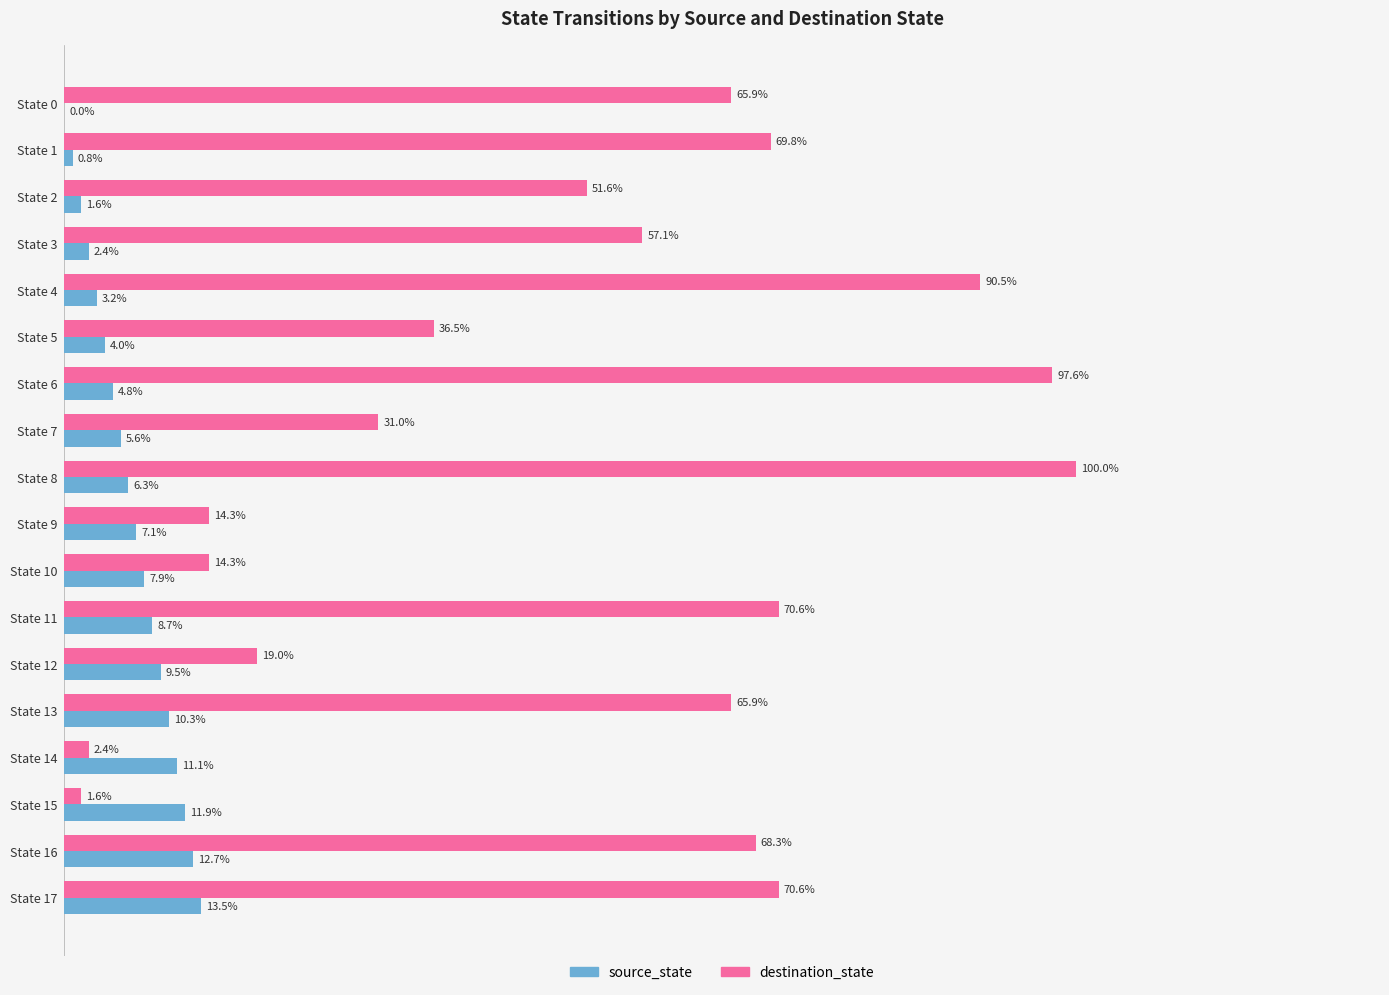

Between State 3 and State 6, which series saw the biggest shift?

destination_state